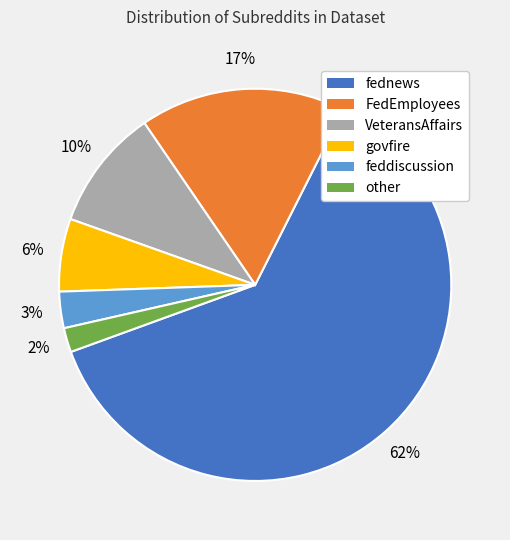

Count the number of slices in the pie.

6